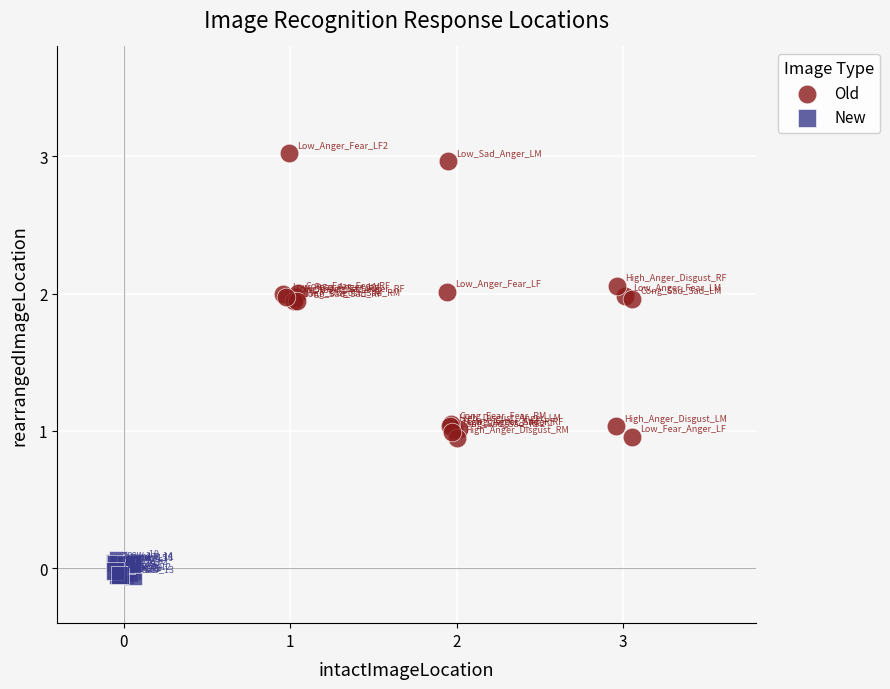

Which series reaches the minimum Y coordinate?

New